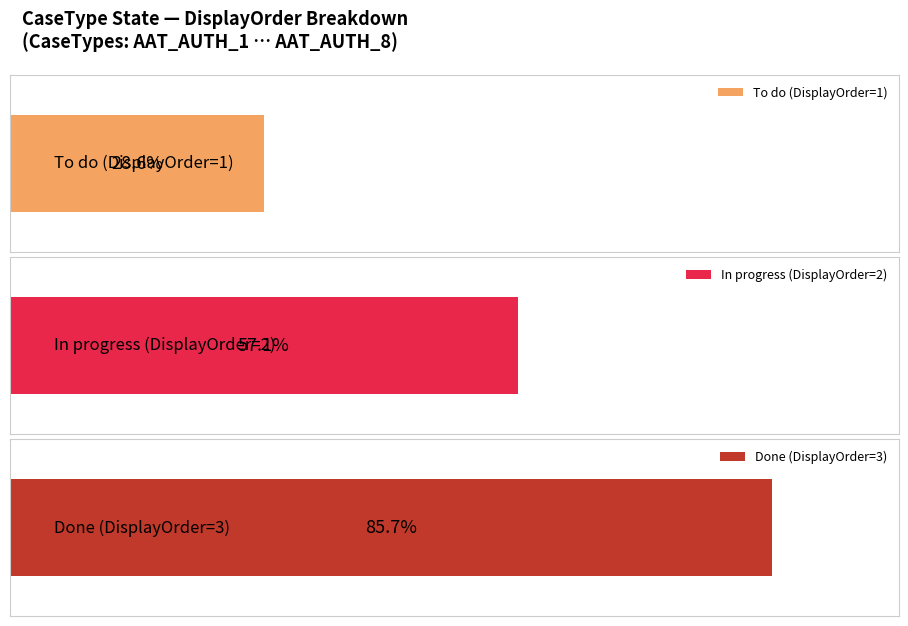

What is the total value across all series at AAT_AUTH_1?

6